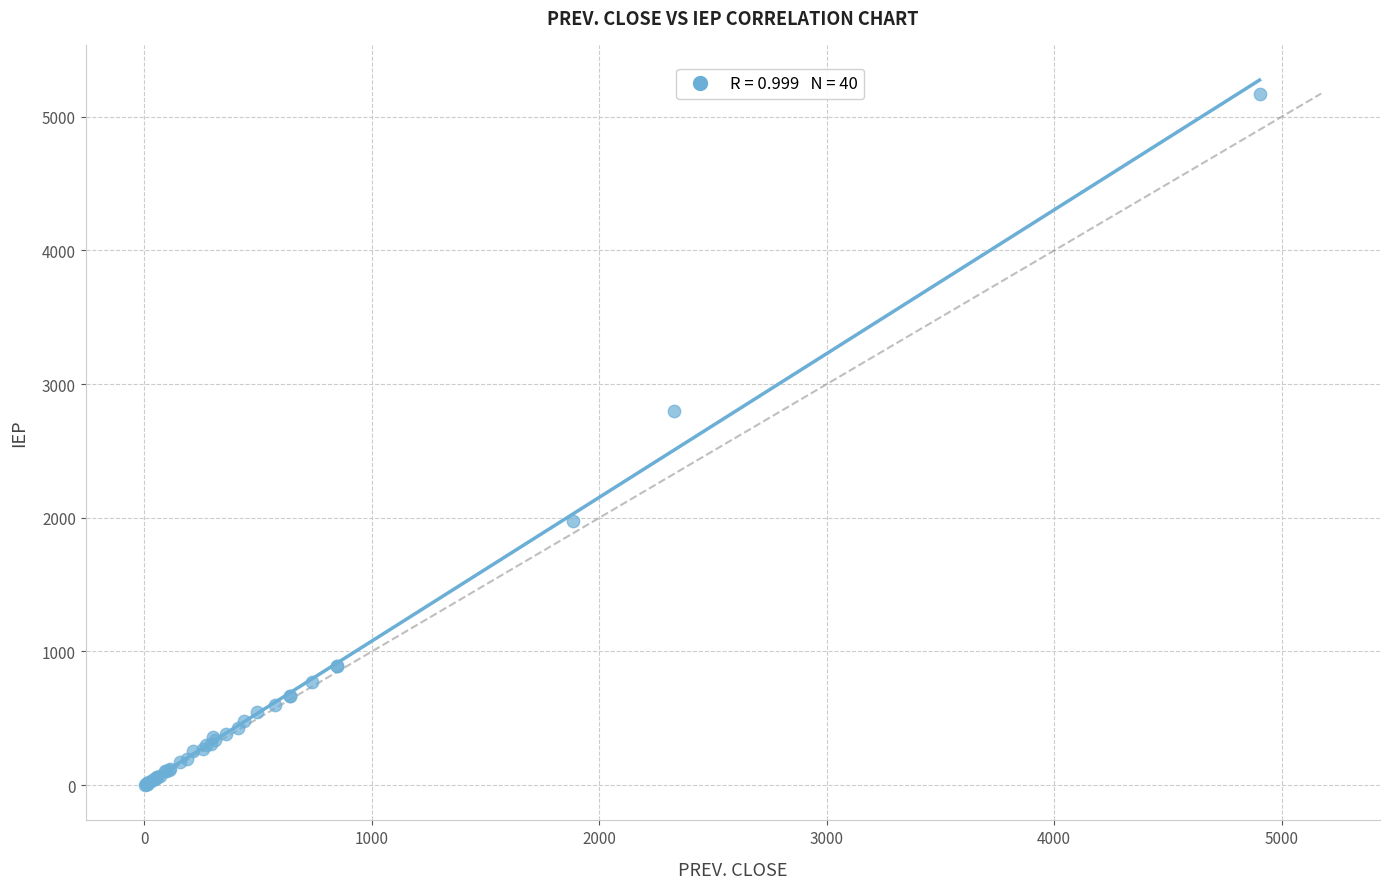

What Y value in the scatter plot is closest to 2587?

2795.5